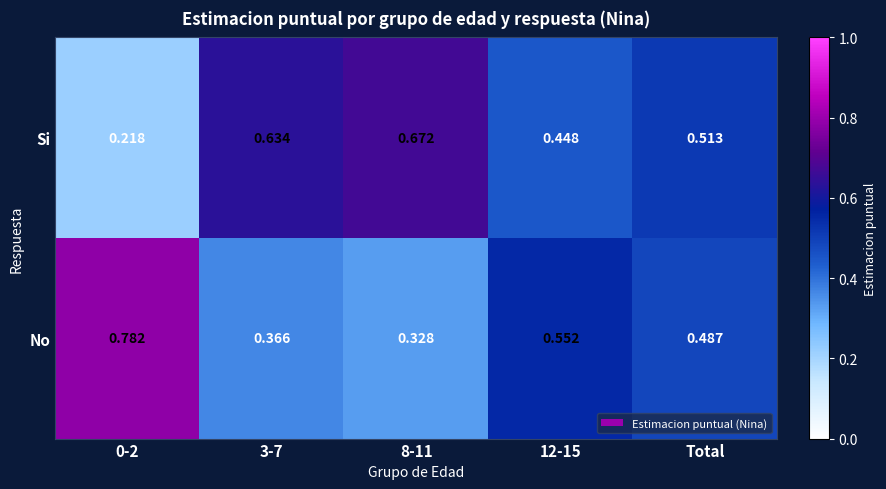

Is it true that No equals 0.2 at 12-15?

False